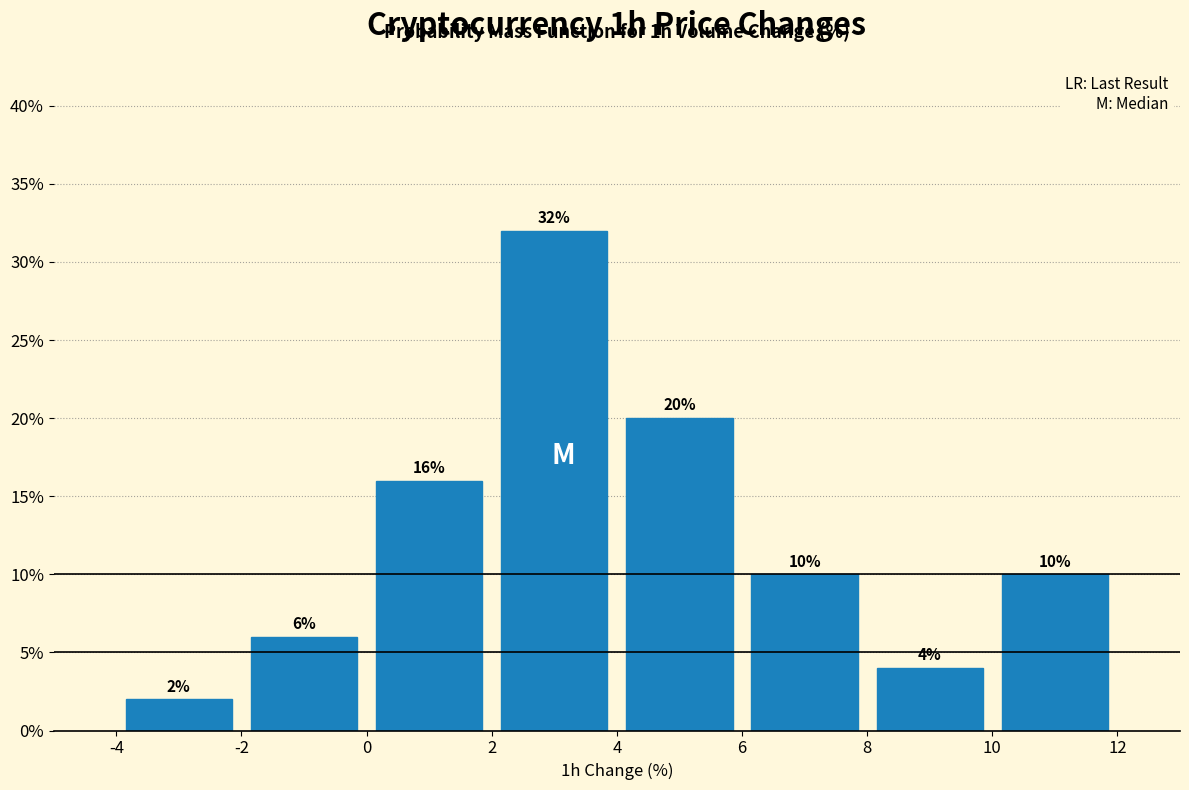

How tall is the bar that spans 6 to 8 on the x-axis?

10